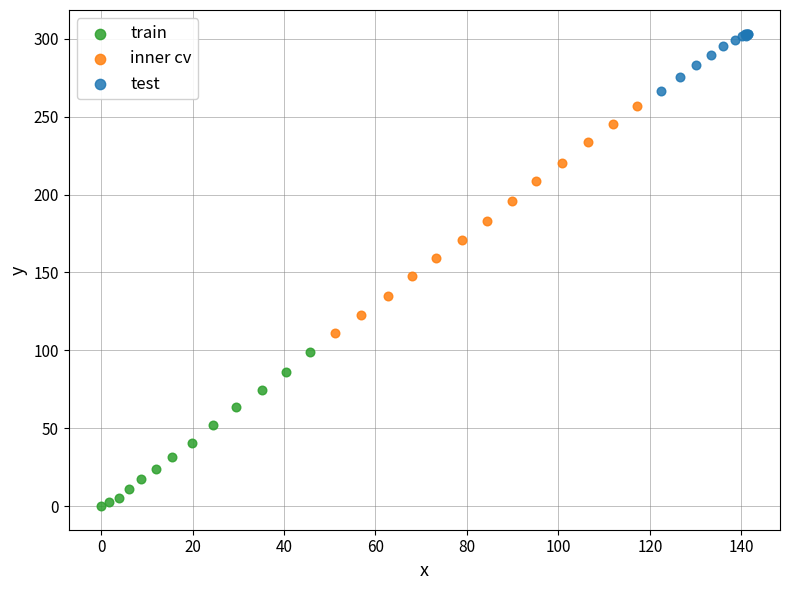

Which series contains the highest Y value?

test